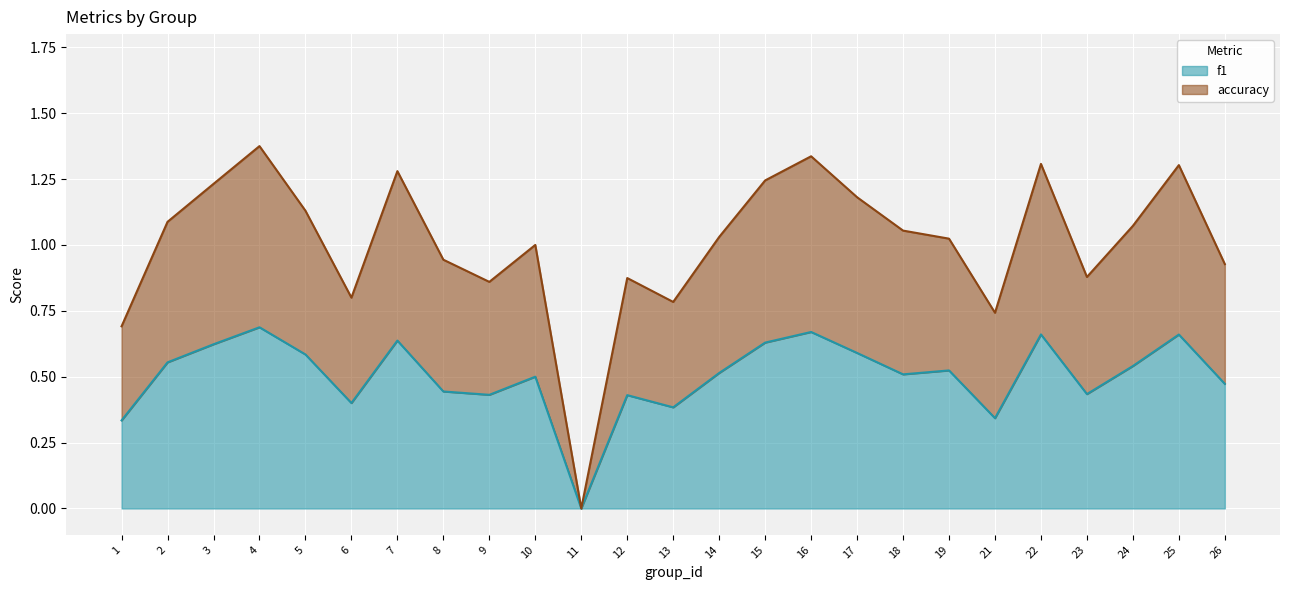

Where is the first local minimum for accuracy?

6